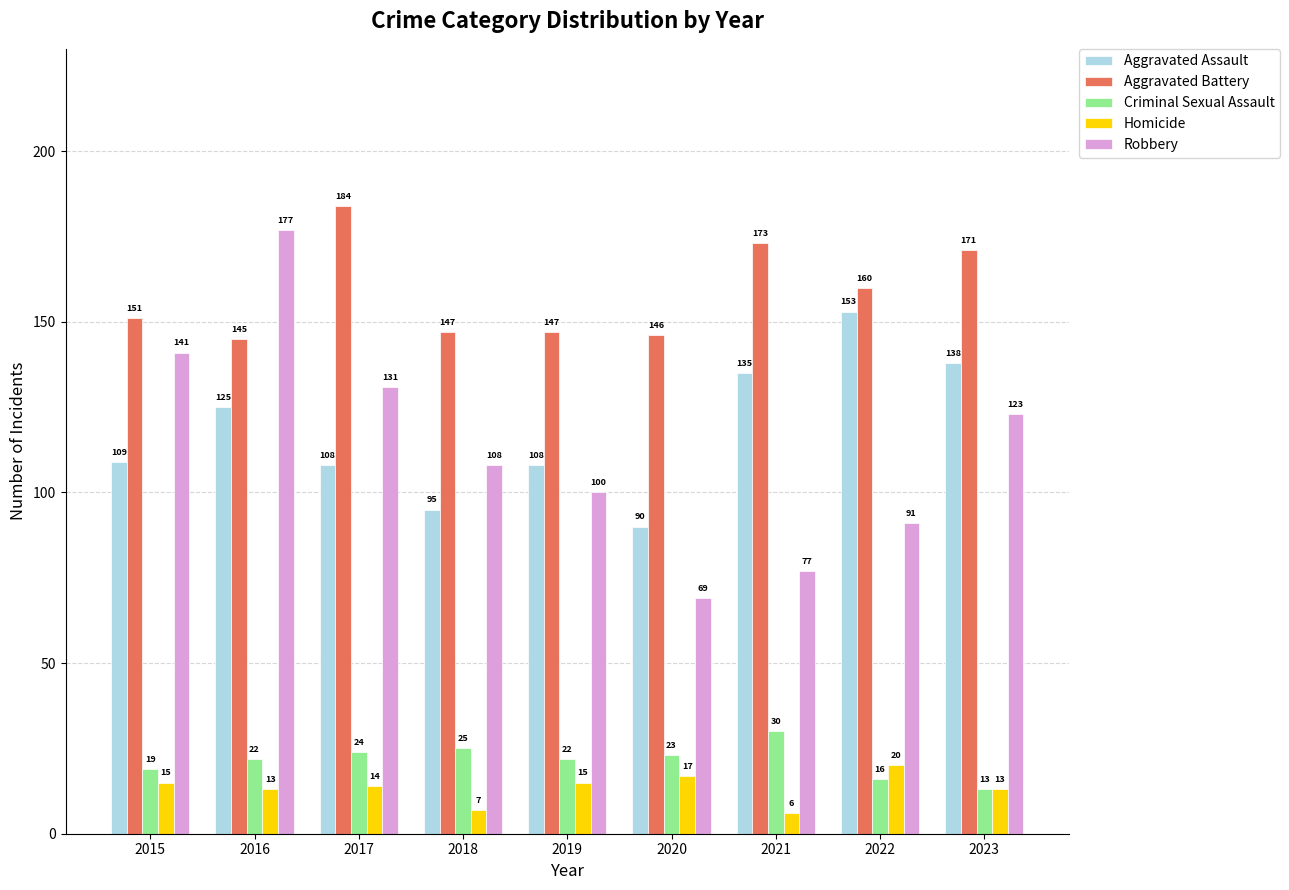

What are all the series names shown in the legend?

Aggravated Assault, Aggravated Battery, Criminal Sexual Assault, Homicide, Robbery